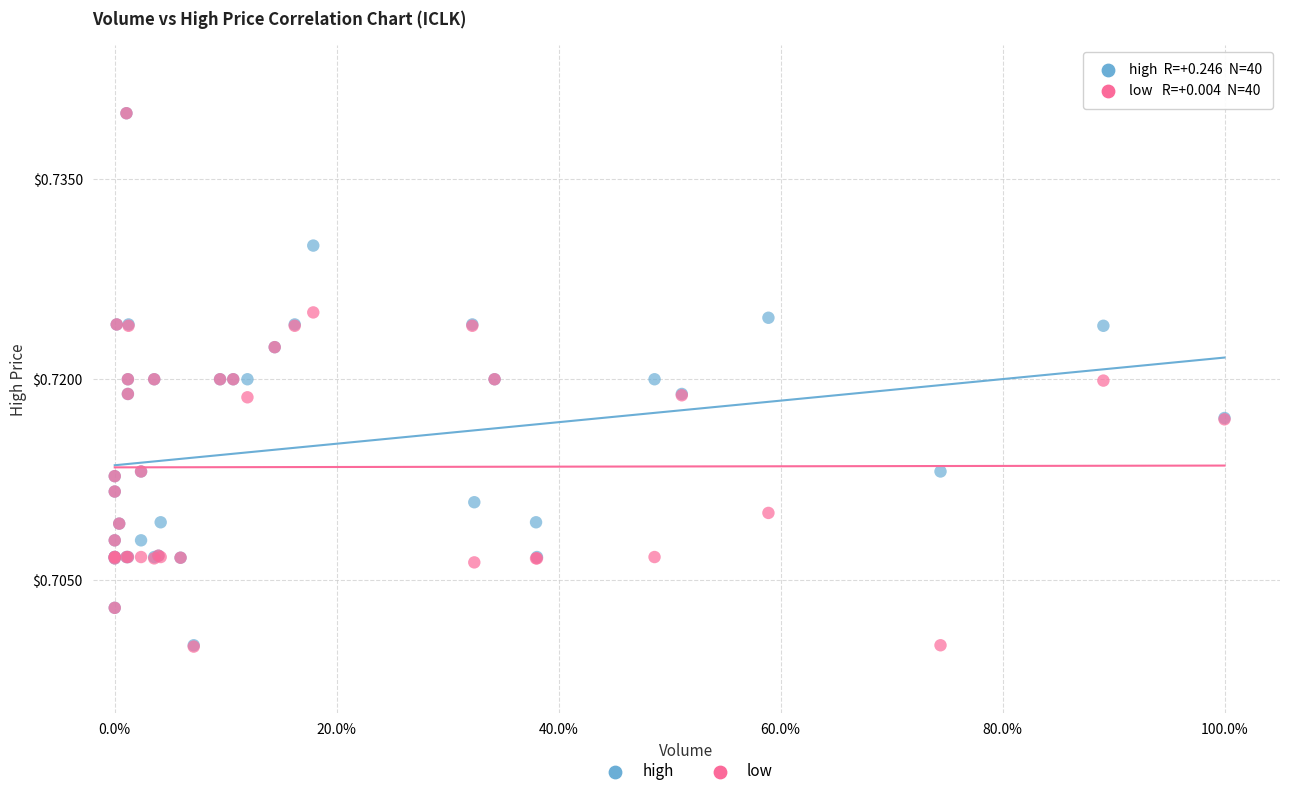

Which series has the widest spread of Y values?

low